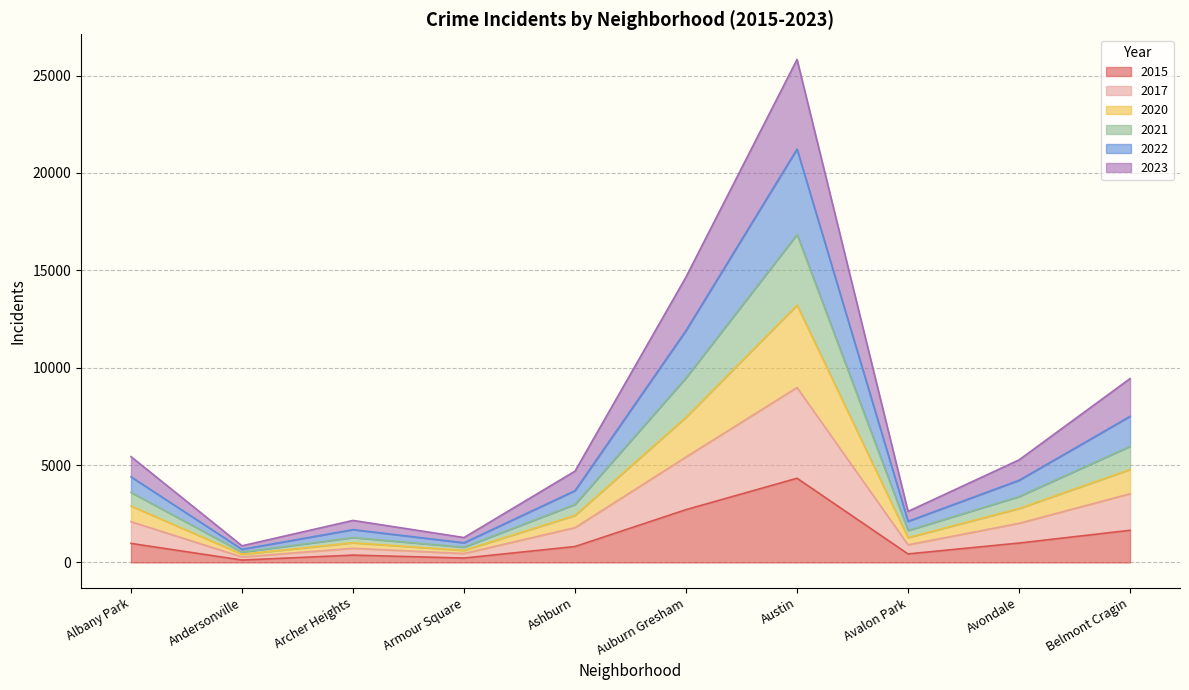

Which series has the widest spread of values?

2022